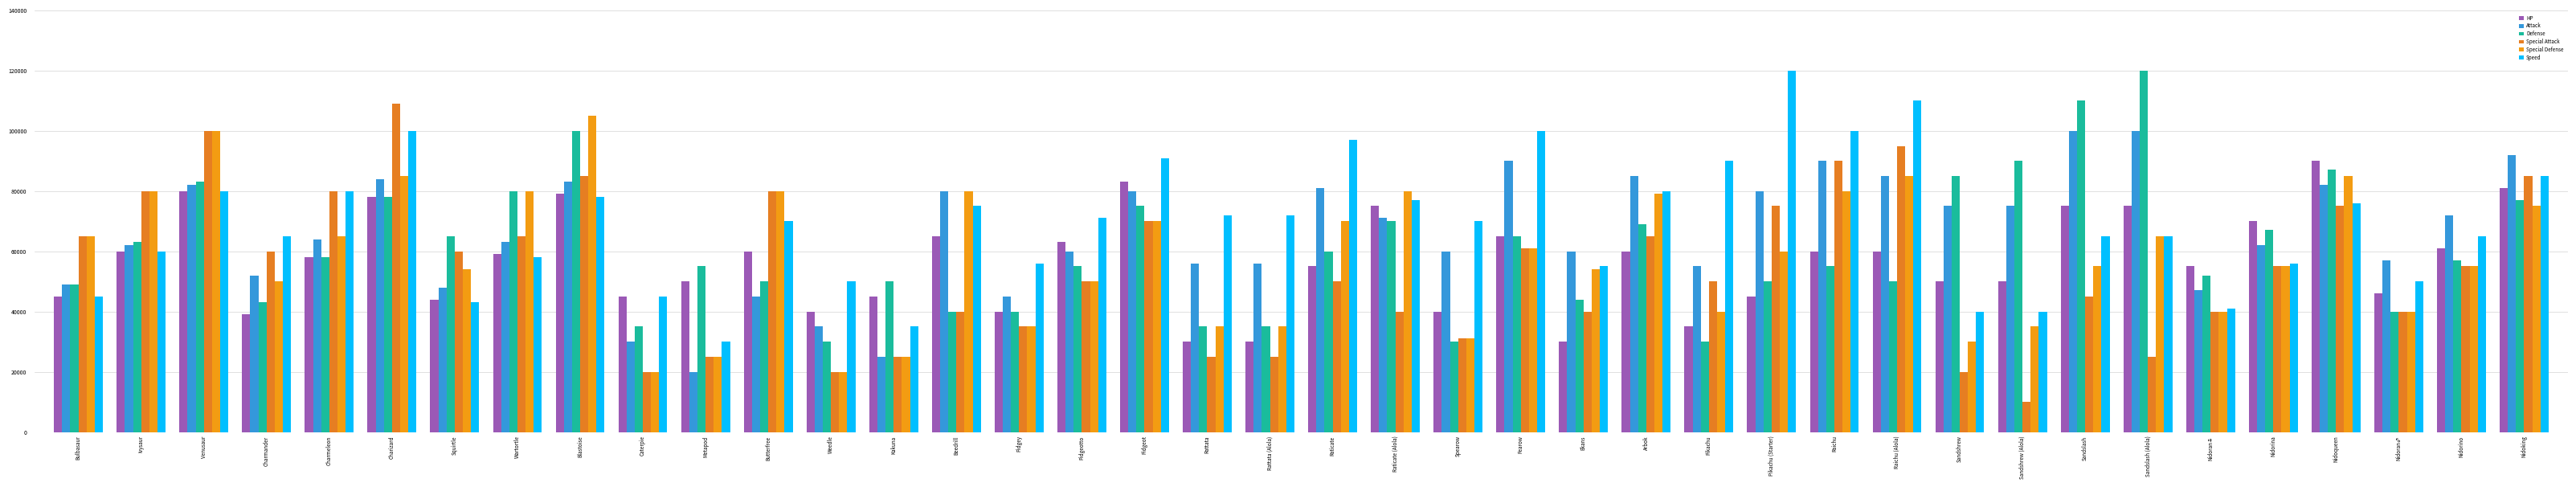

List the series in order of their peak value, highest first.

Defense, Speed, Special Attack, Special Defense, Attack, HP